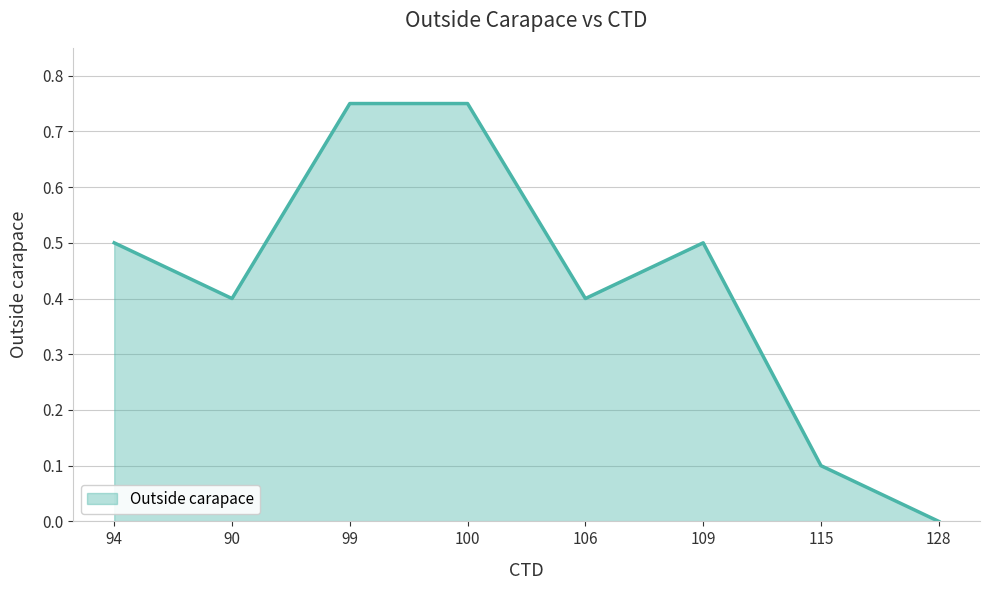

True or false: there are more than 2 points higher than both neighbors.

False